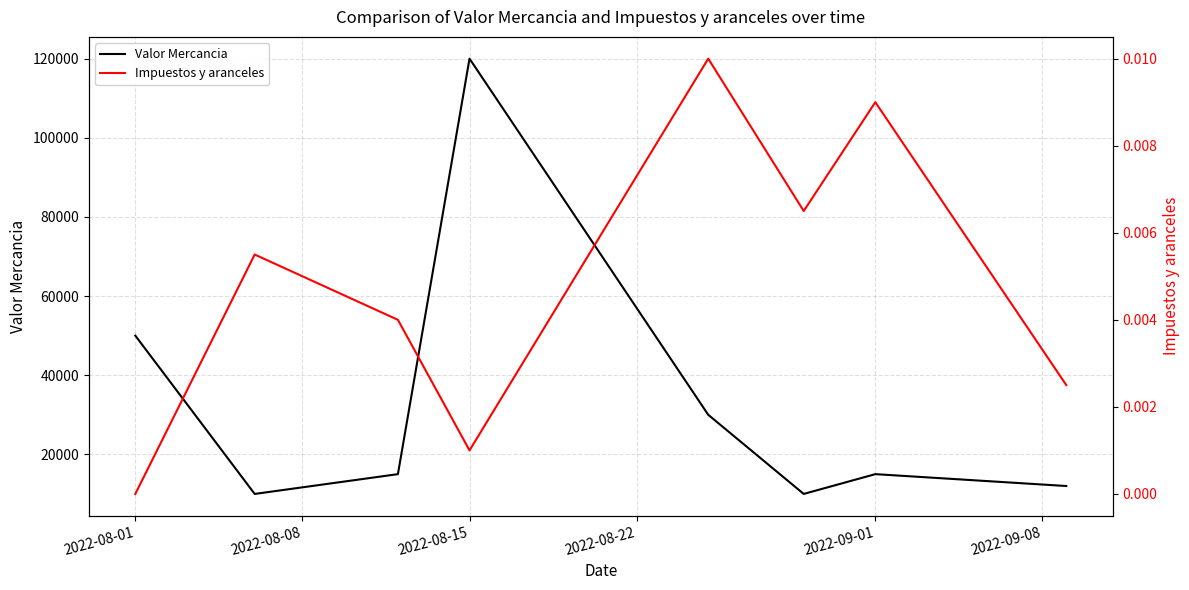

The Valor Mercancia series shows 68983.4 at 2022-08-01. True or false?

False